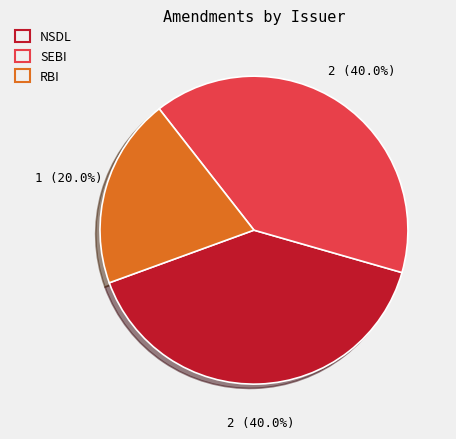

What percentage is the SEBI slice, to the nearest percent?

40%